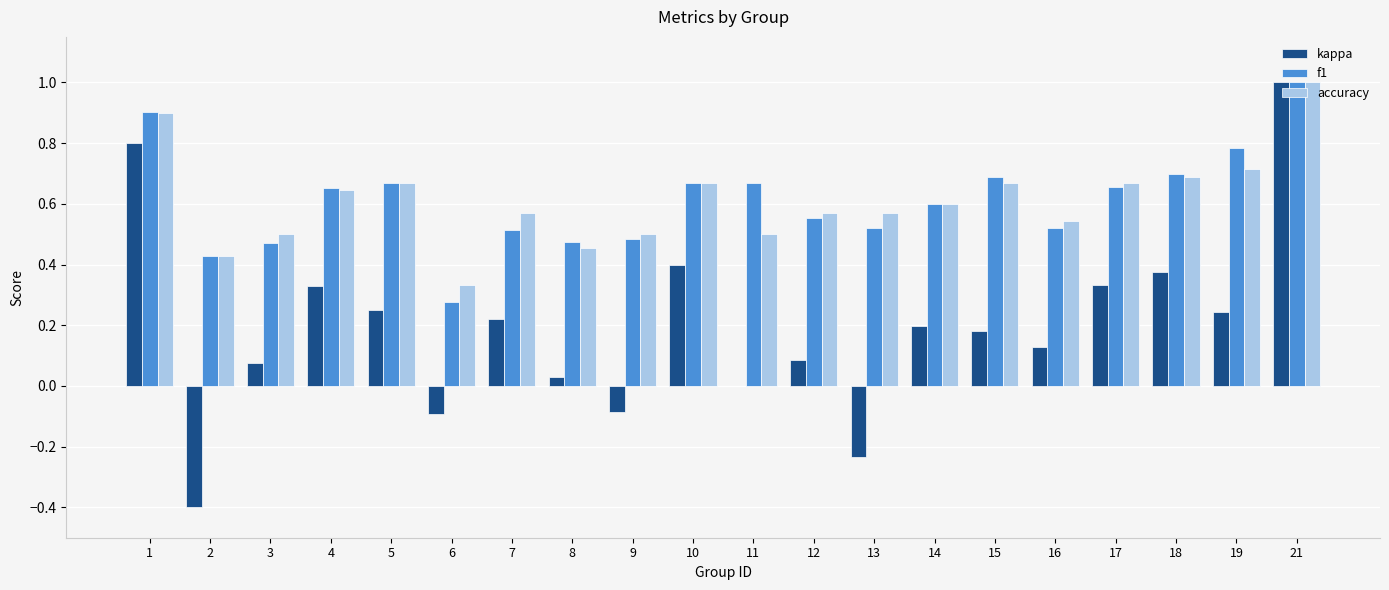

How many groups of bars are there?

20